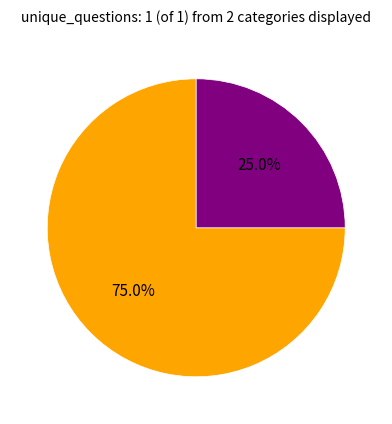

To the nearest percent, what is the average slice percentage?

50%